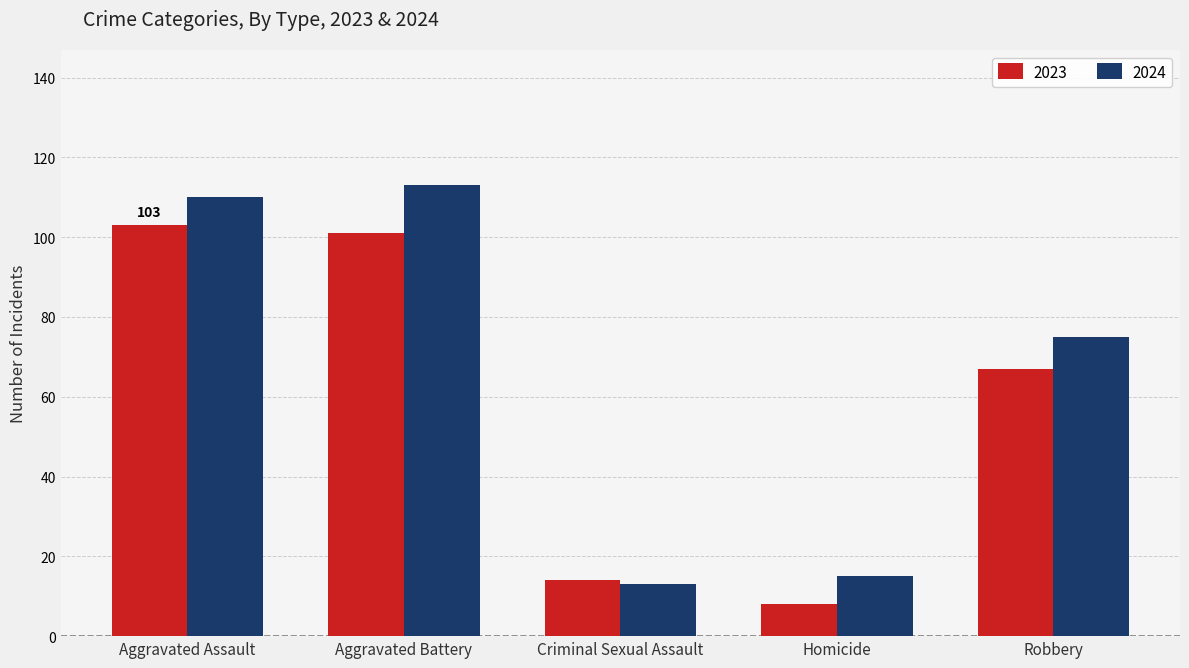

The 2024 series shows 163 at Aggravated Battery. True or false?

False